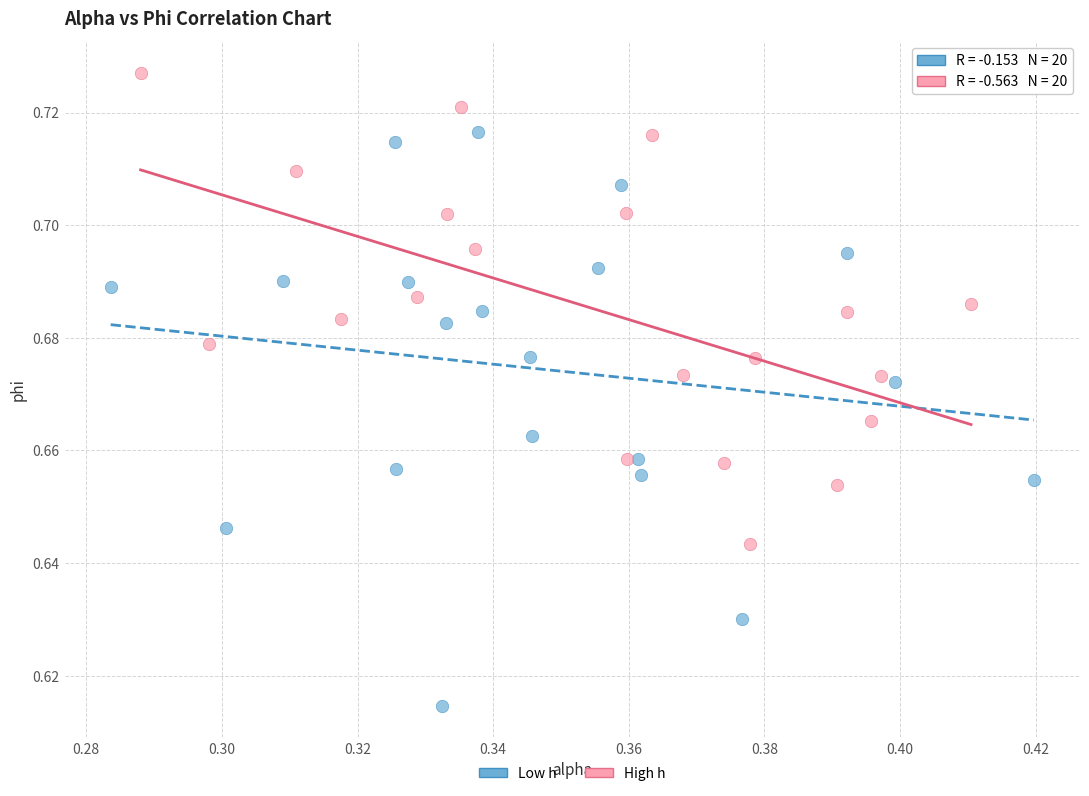

Which series reaches the maximum Y coordinate?

High h